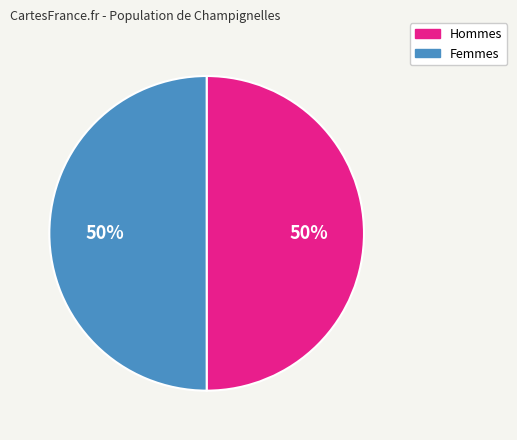

What percentage is the Femmes slice, to the nearest percent?

50%